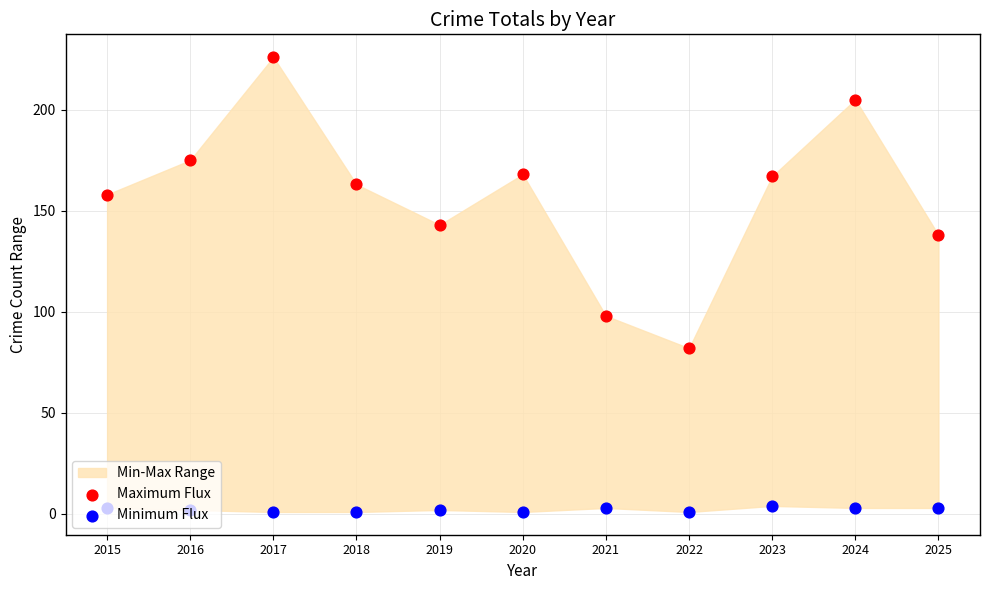

Is the value of Minimum Flux at 2022 greater than the value of Maximum Flux at 2016?

No